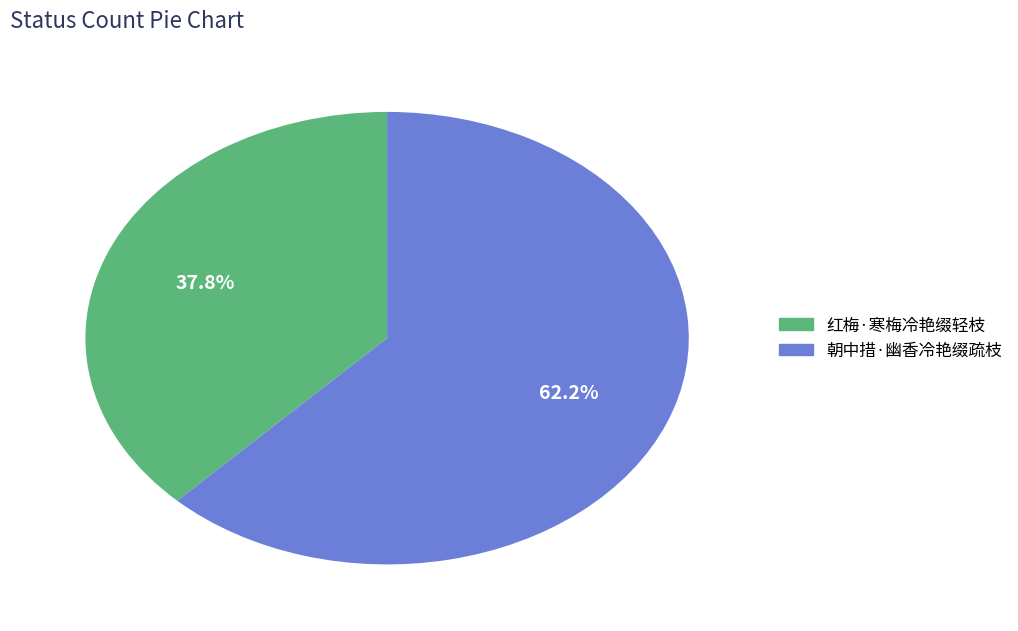

What is the smallest slice in the pie chart?

红梅·寒梅冷艳缀轻枝